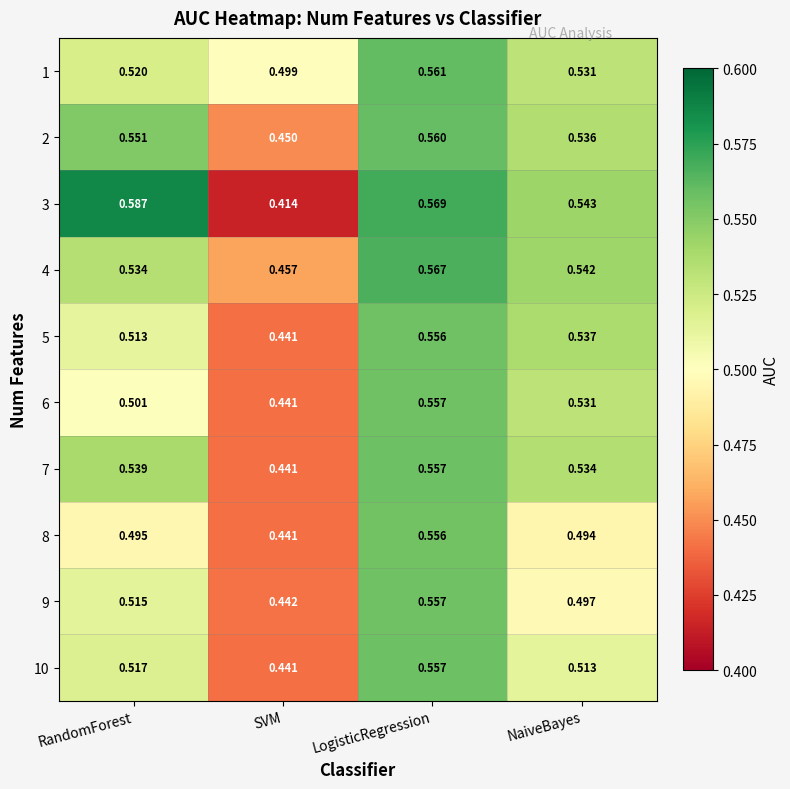

What is the total value across all series at LogisticRegression?

5.6